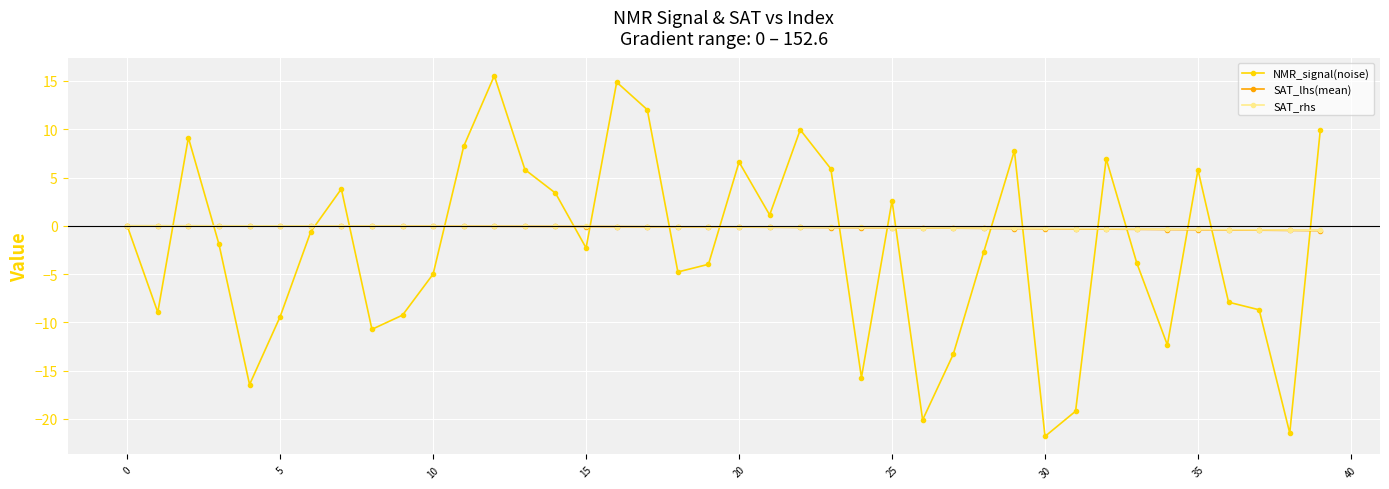

How many series are shown in this chart?

3